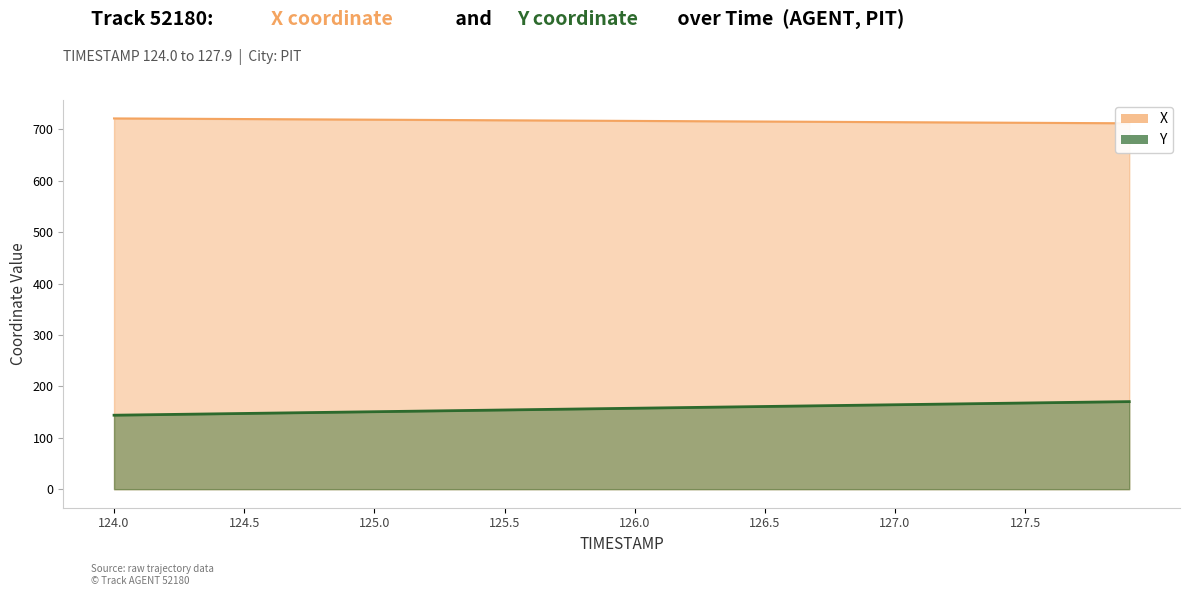

Where is Y nearest to the value 157?

125.9